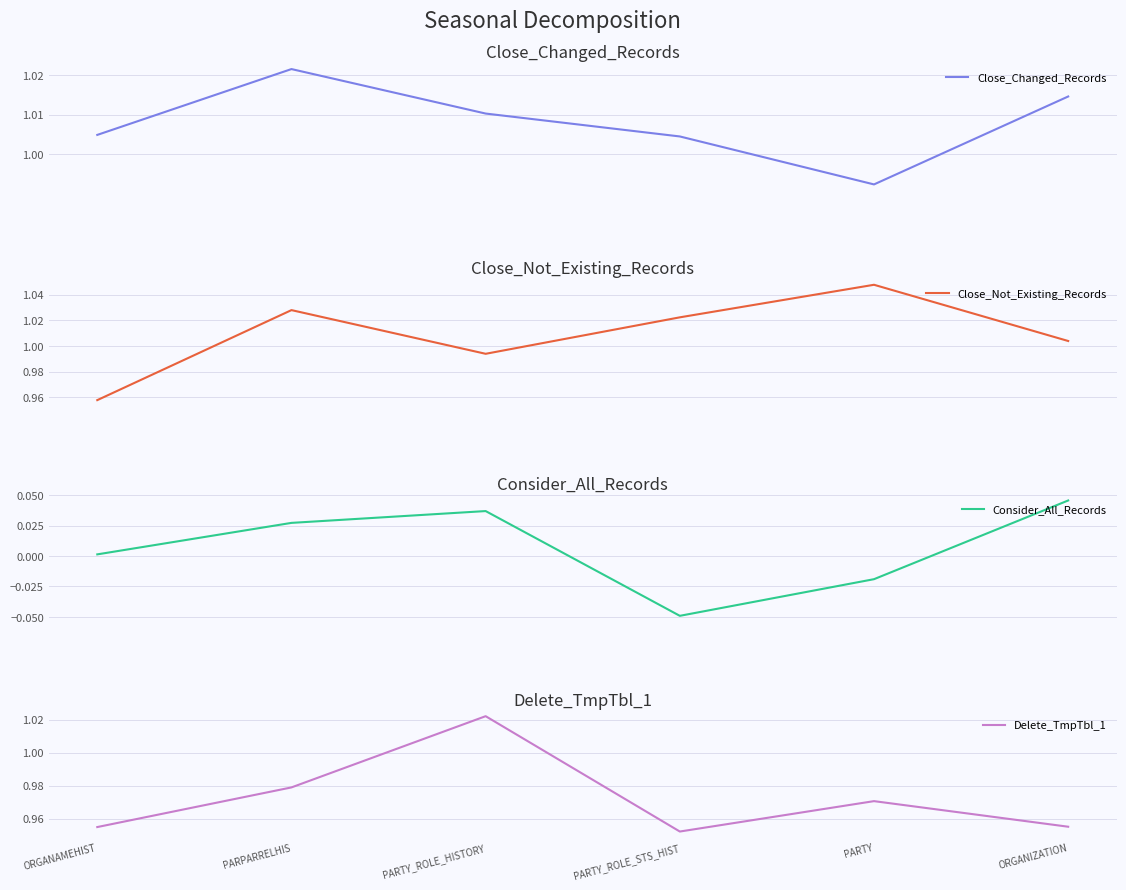

At which label is Close_Not_Existing_Records closest to 1?

ORGANIZATION